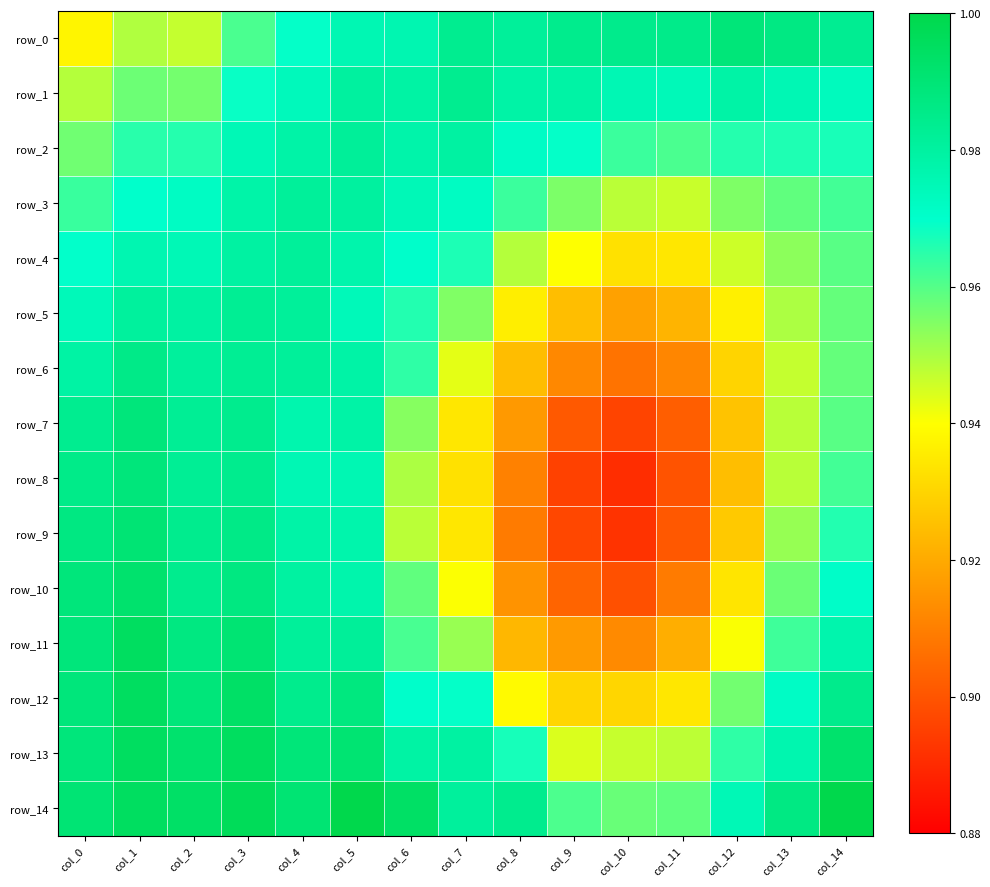

What is the sum of all row_1 values?

14.6